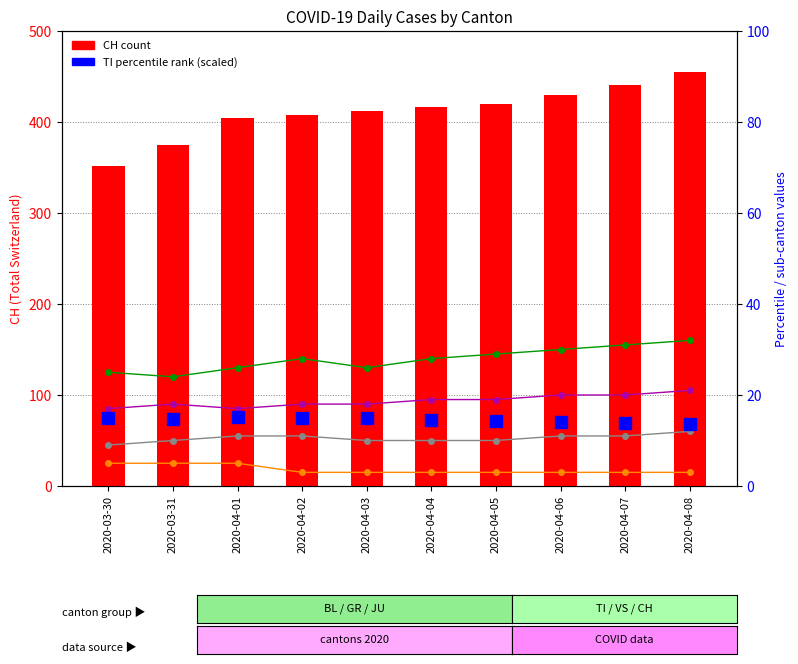

True or false: VS has a value of 41.8 at 2020-03-30.

False